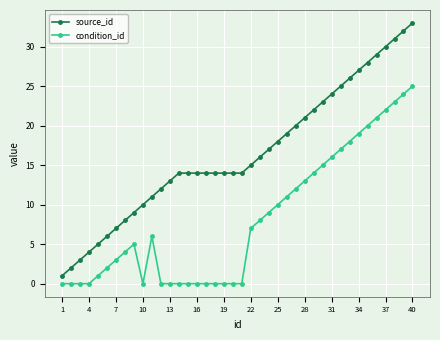

Which series has the largest range (max minus min)?

source_id